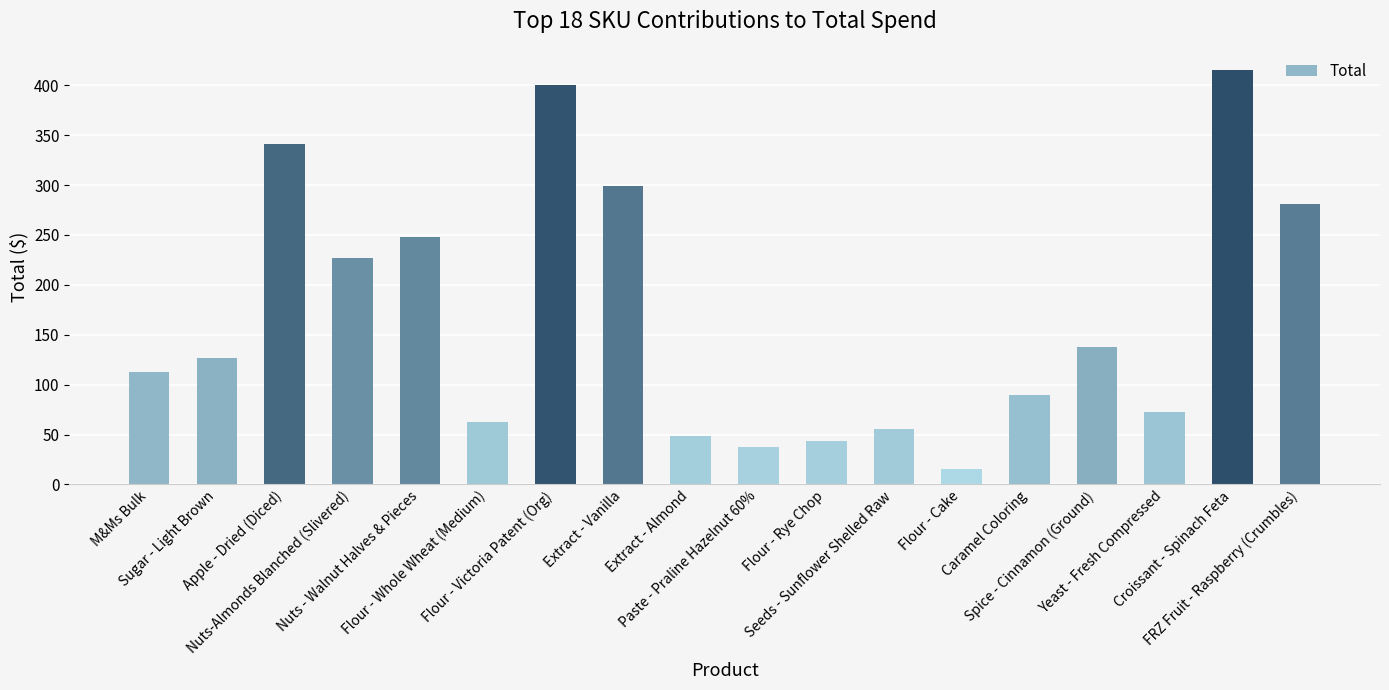

Rank the categories by value from highest to lowest.

Croissant - Spinach Feta, Flour - Victoria Patent (Org), Apple - Dried (Diced), Extract - Vanilla, FRZ Fruit - Raspberry (Crumbles), Nuts - Walnut Halves & Pieces, Nuts-Almonds Blanched (Slivered), Spice - Cinnamon (Ground), Sugar - Light Brown, M&Ms Bulk, Caramel Coloring, Yeast - Fresh Compressed, Flour - Whole Wheat (Medium), Seeds - Sunflower Shelled Raw, Extract - Almond, Flour - Rye Chop, Paste - Praline Hazelnut 60%, Flour - Cake